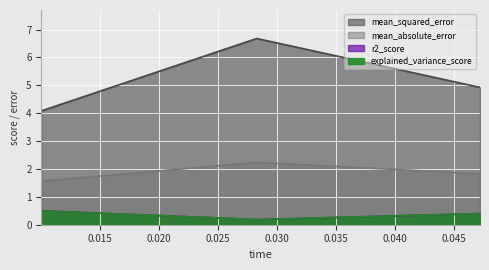

List the series in order of their peak value, highest first.

mean_squared_error, mean_absolute_error, explained_variance_score, r2_score